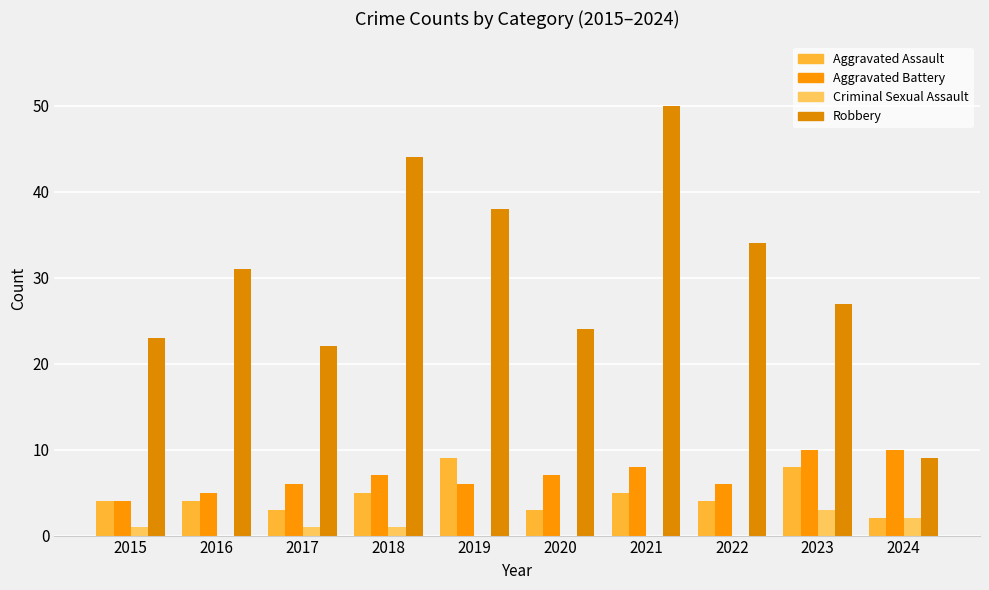

What is the sum of the Robbery values at 2021 and 2020?

74